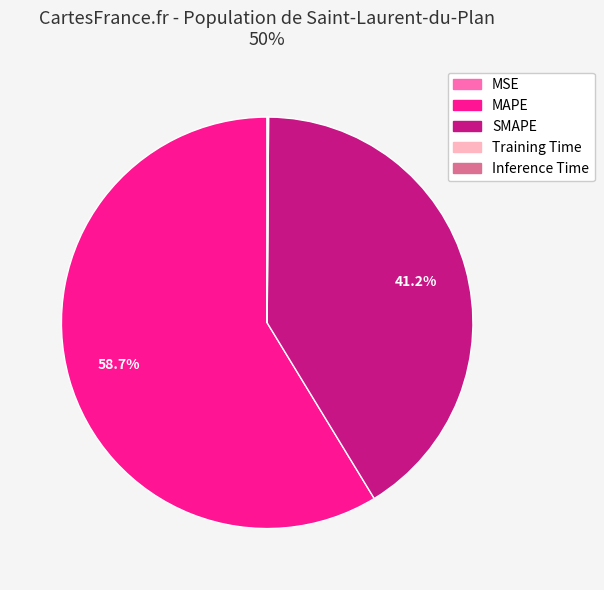

Is there a majority slice in this chart?

Yes